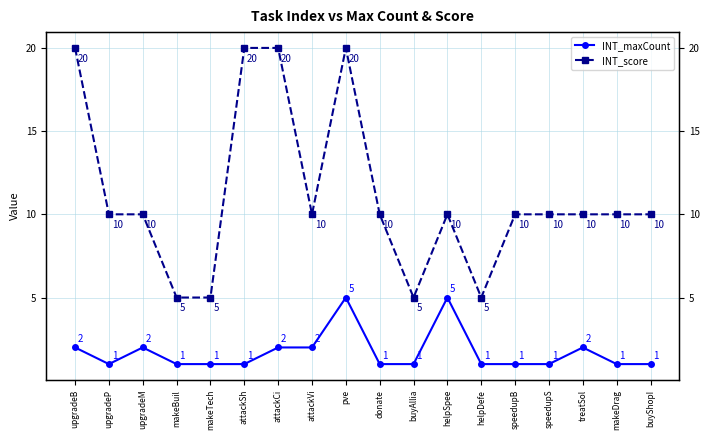

True or false: INT_maxCount has more than 0 points higher than both neighbors.

True